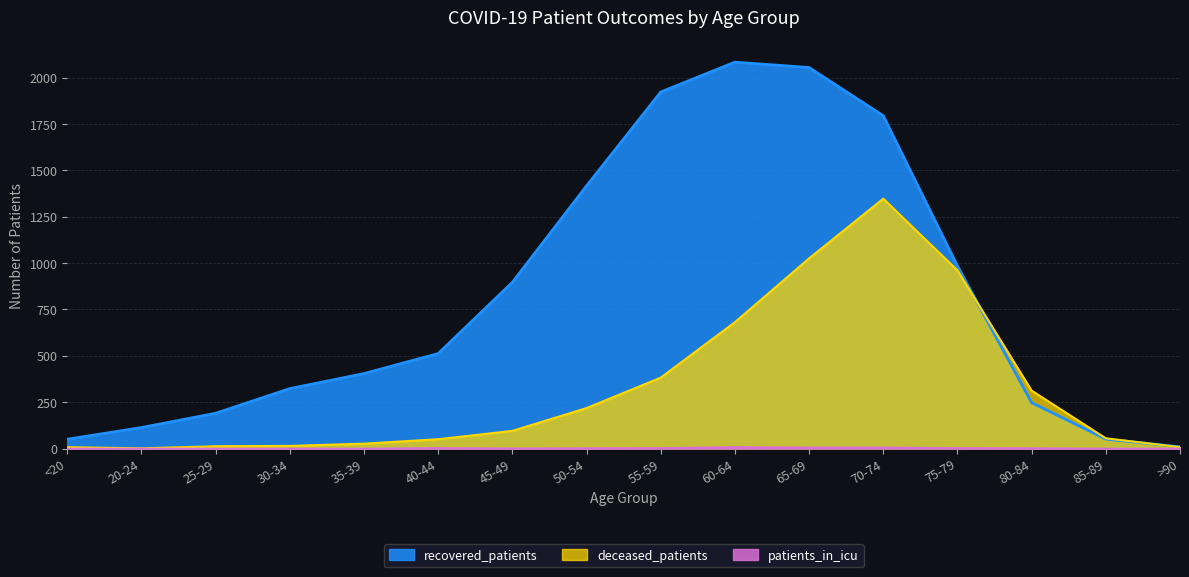

Count the patients_in_icu values in the range 0 to 3.

13